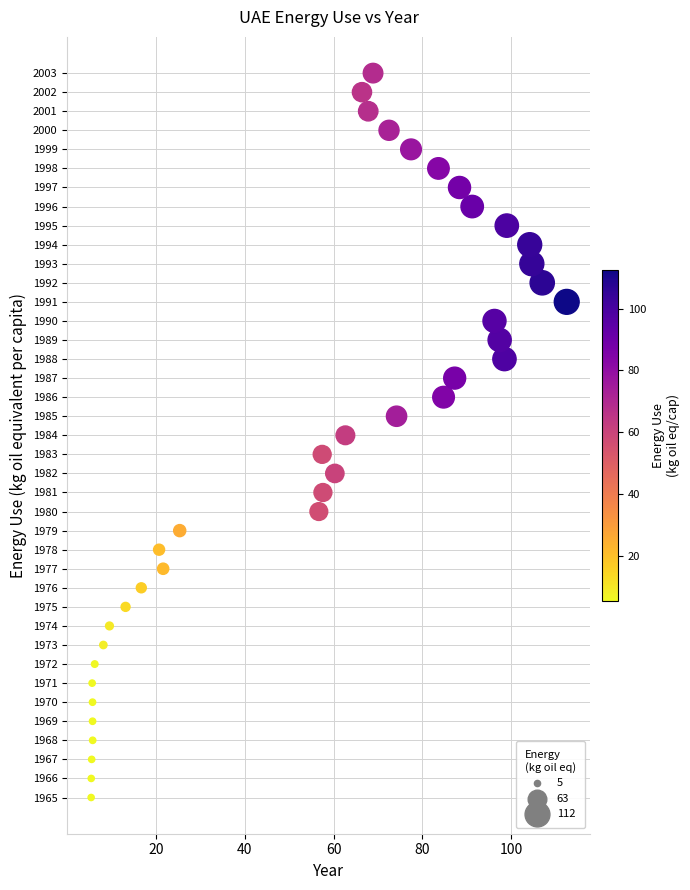

What is the range of Y values (max minus min)?

38